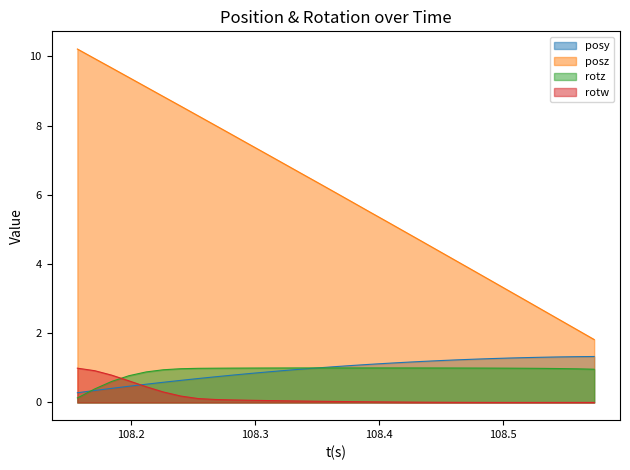

How many lines are shown in the chart?

4